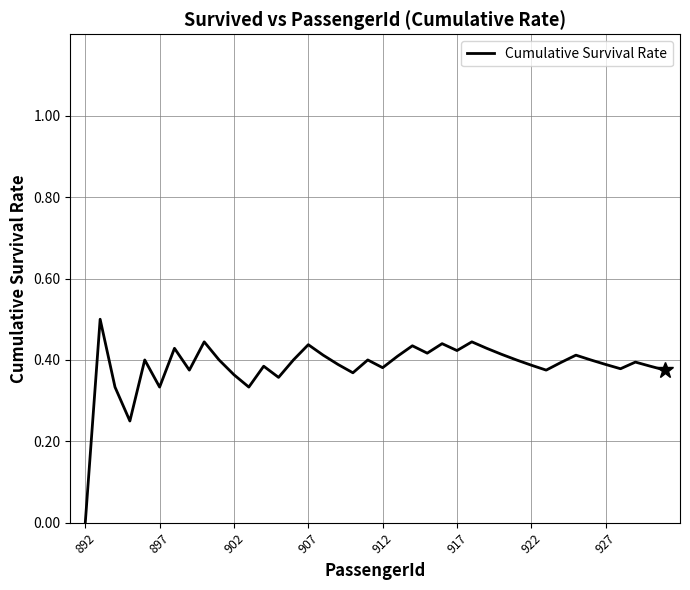

What is the difference between the maximum and minimum values?

0.5